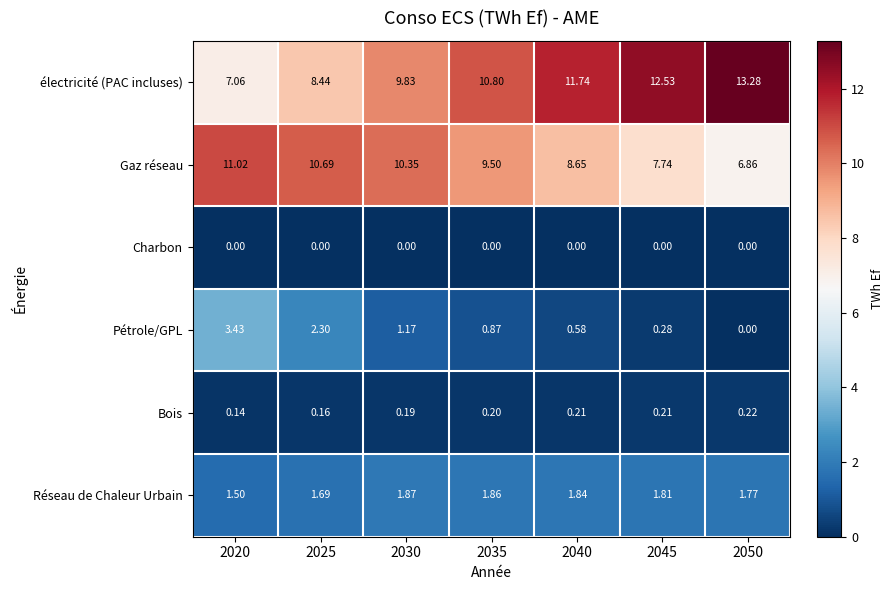

Which series has the largest total across all categories?

électricité (PAC incluses)